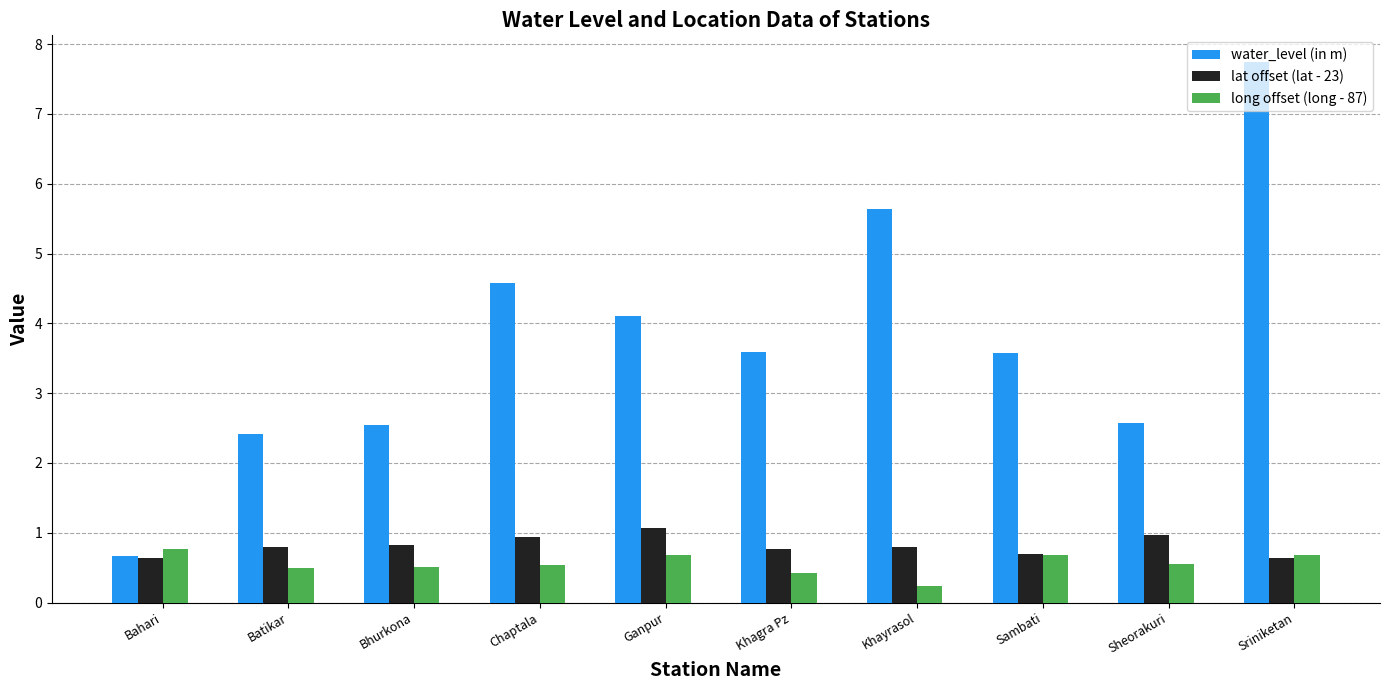

How many bars are there in each group?

3